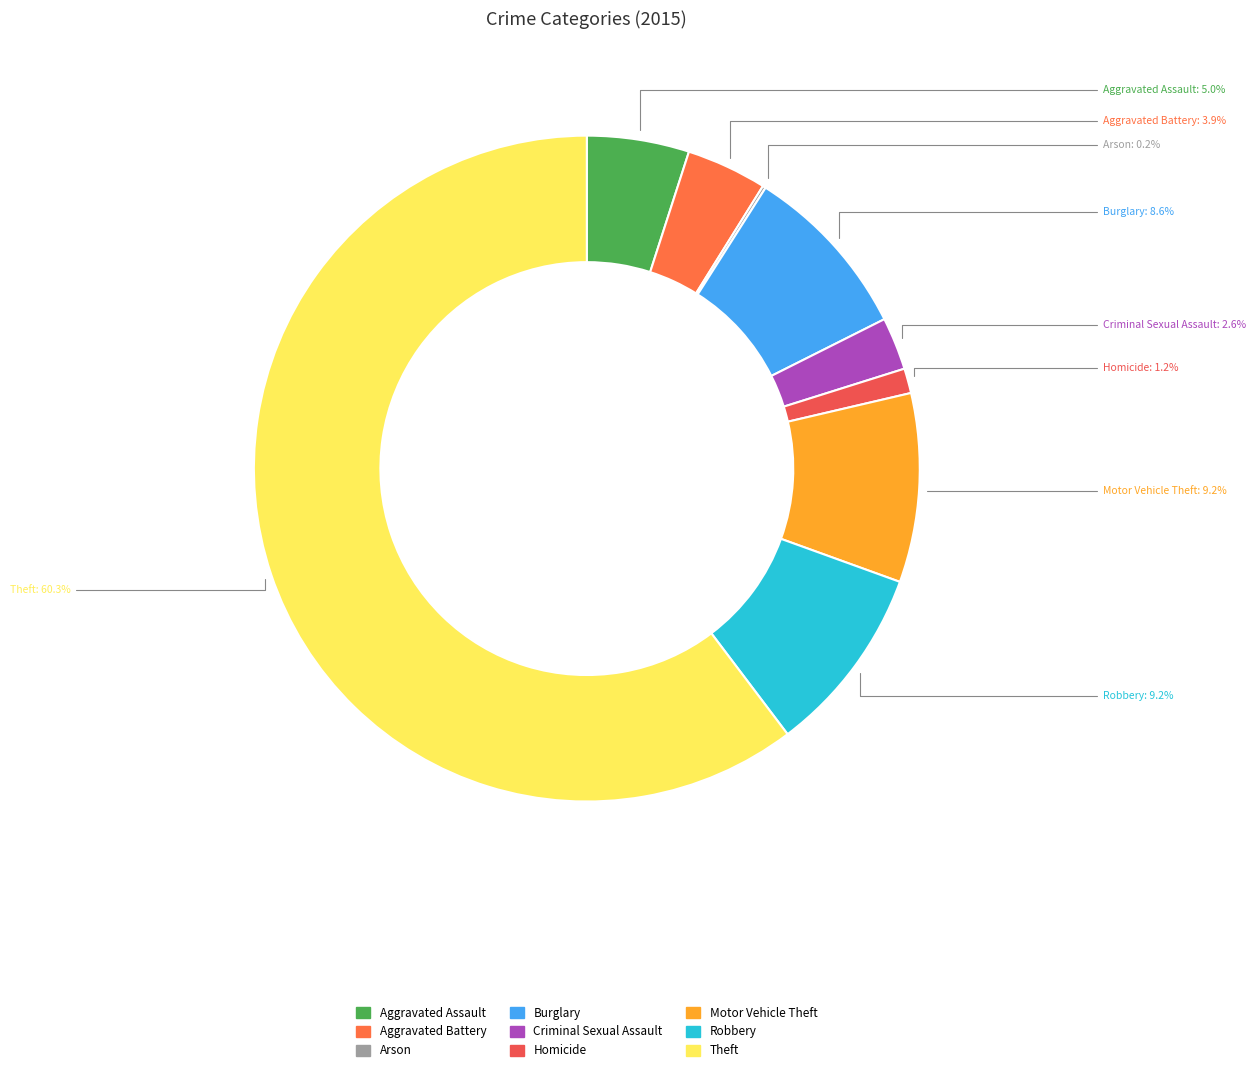

Between Aggravated Battery and Homicide, which is larger?

Aggravated Battery